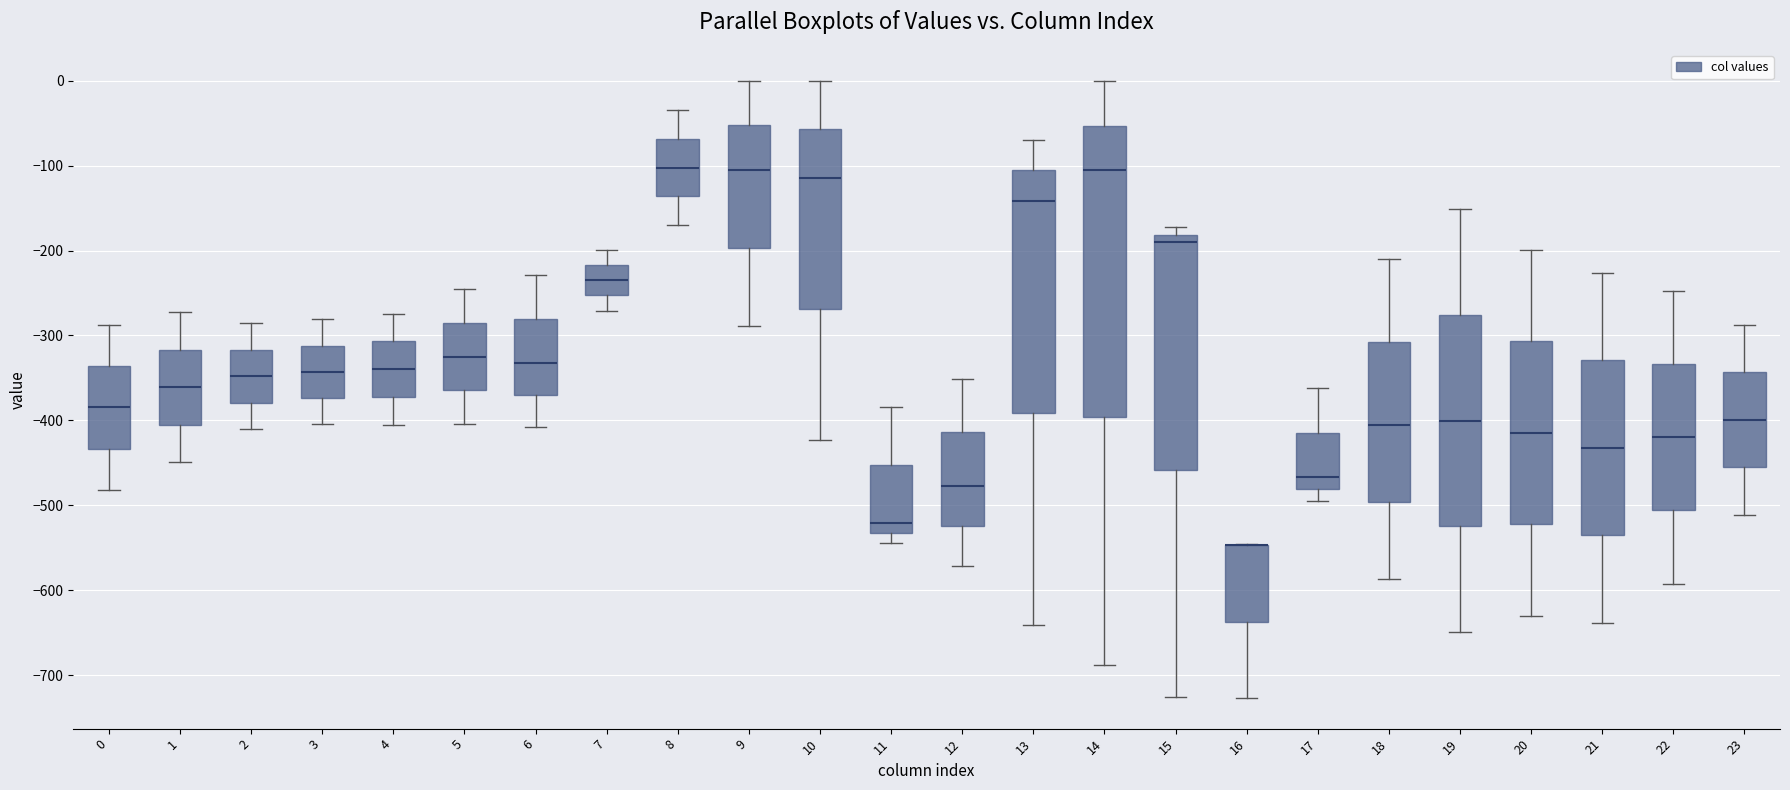

Where is the upper edge of the box at x = 8 on the y-axis? The values are not printed on the chart, so give them approximately, as read against the axis.

-70